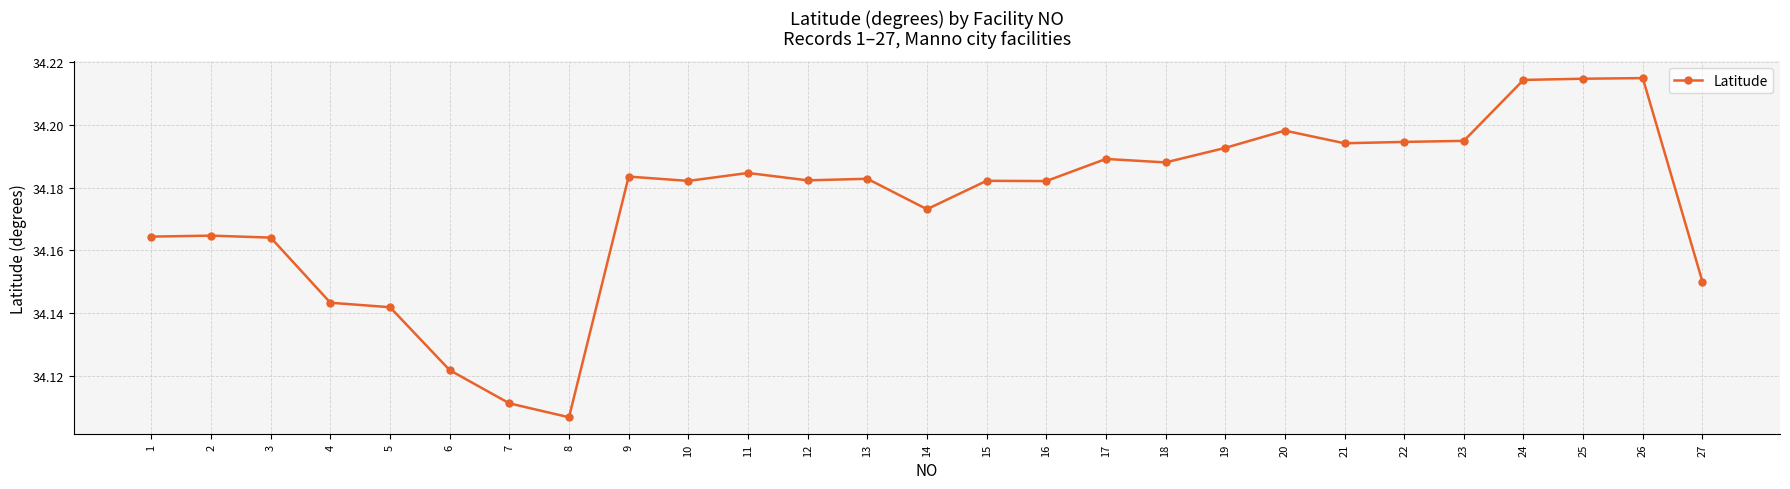

Which has a higher value, 14 or 23?

23